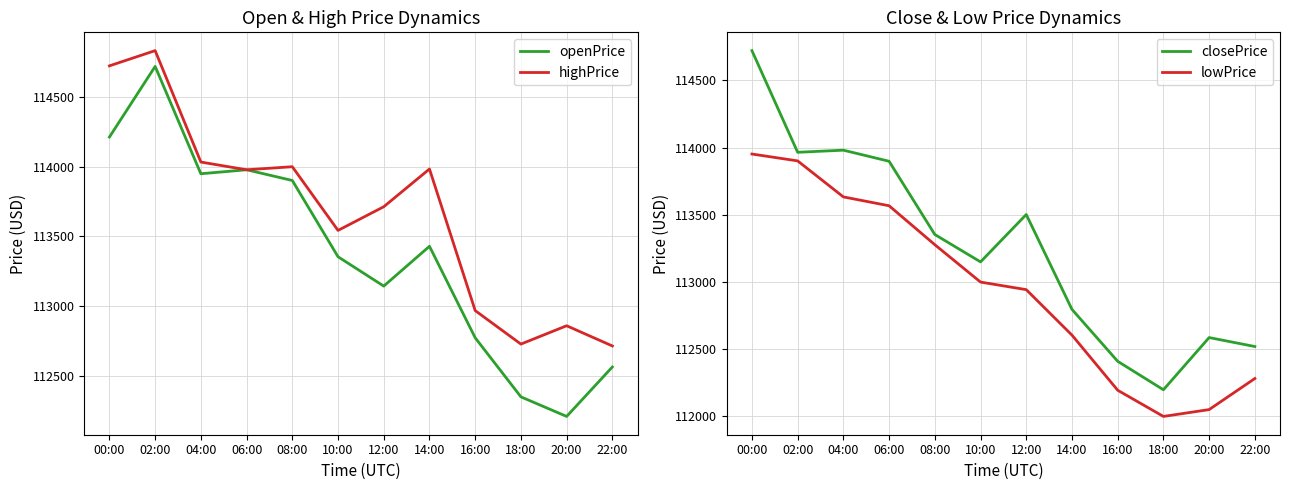

Reading left to right, transcribe all the data shown in this chart.

openPrice: 00:00=114211.6	02:00=114718.0	04:00=113948.6	06:00=113977.1	08:00=113900.4	10:00=113353.7	12:00=113143.4	14:00=113428.8	16:00=112773.1	18:00=112349.6	20:00=112209.3	22:00=112563.8
highPrice: 00:00=114722.0	02:00=114831.1	04:00=114032.5	06:00=113977.1	08:00=113999.0	10:00=113542.5	12:00=113712.2	14:00=113982.7	16:00=112967.8	18:00=112727.8	20:00=112859.3	22:00=112714.4
closePrice: 00:00=114722.0	02:00=113965.5	04:00=113981.2	06:00=113898.7	08:00=113353.7	10:00=113149.9	12:00=113502.4	14:00=112796.5	16:00=112410.2	18:00=112198.4	20:00=112586.8	22:00=112520.2
lowPrice: 00:00=113952.6	02:00=113901.5	04:00=113633.6	06:00=113567.6	08:00=113277.9	10:00=112999.8	12:00=112943.4	14:00=112605.1	16:00=112194.8	18:00=112000.0	20:00=112050.9	22:00=112282.2